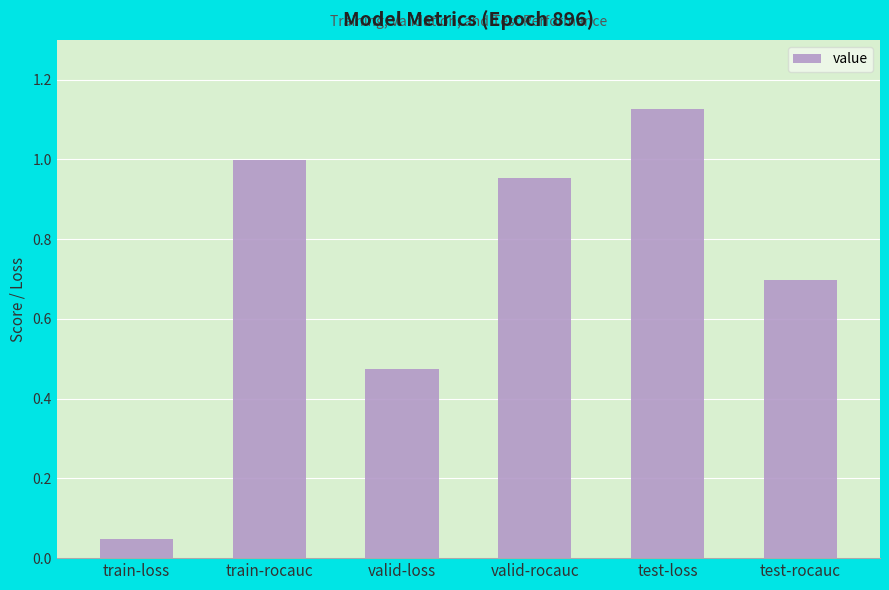

Rank the categories by value from highest to lowest.

test-loss, train-rocauc, valid-rocauc, test-rocauc, valid-loss, train-loss